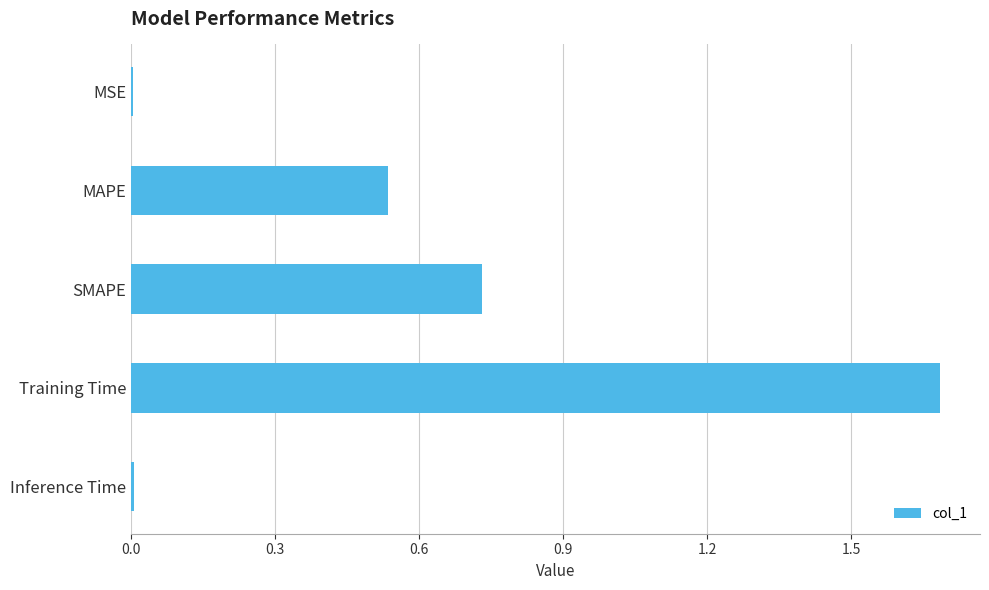

What is the approximate value at Training Time?

1.7